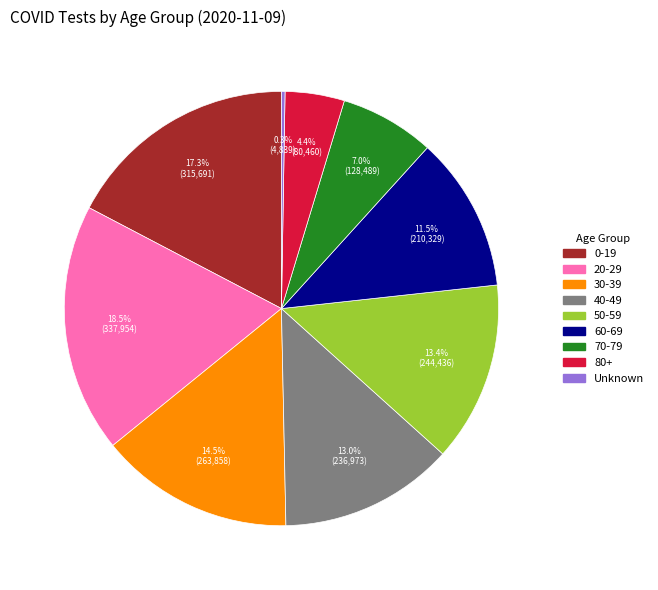

Combined, what portion of the pie is 60-69 and 40-49?

24.5%